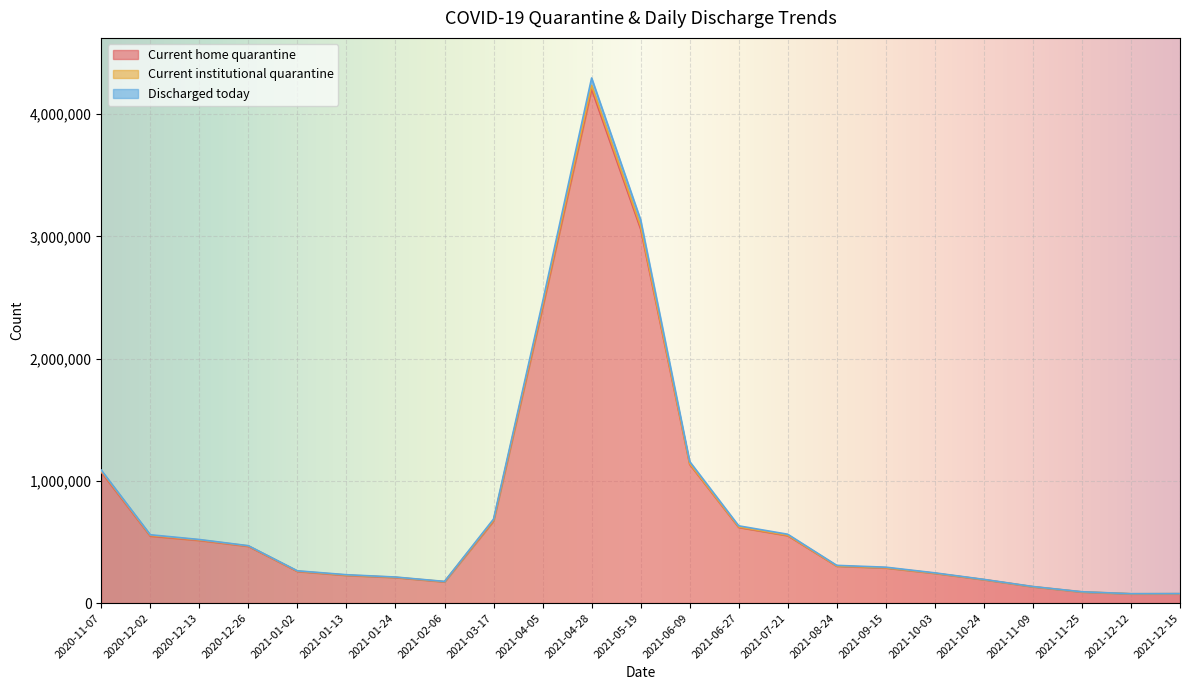

What is the smallest value displayed?

75313